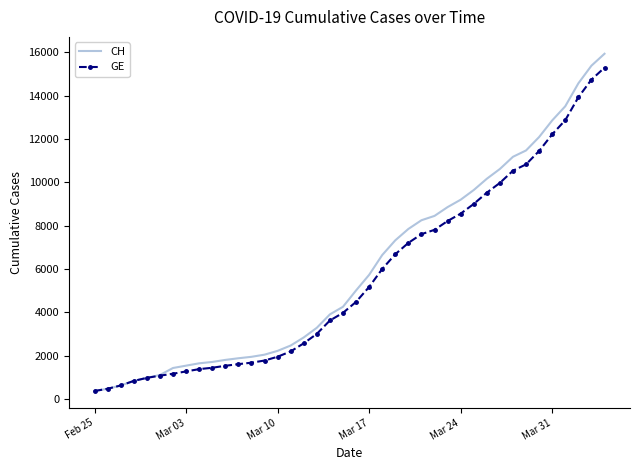

Which series has the widest spread of values?

CH